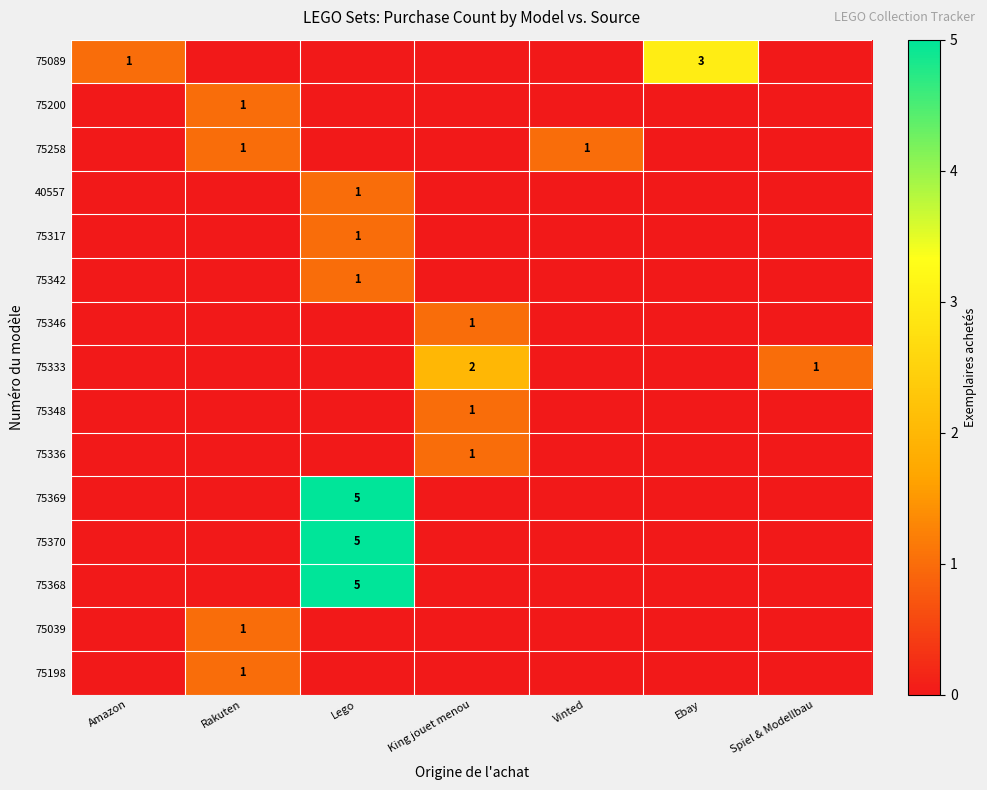

Which category has the highest value in the 75368 series?

Lego